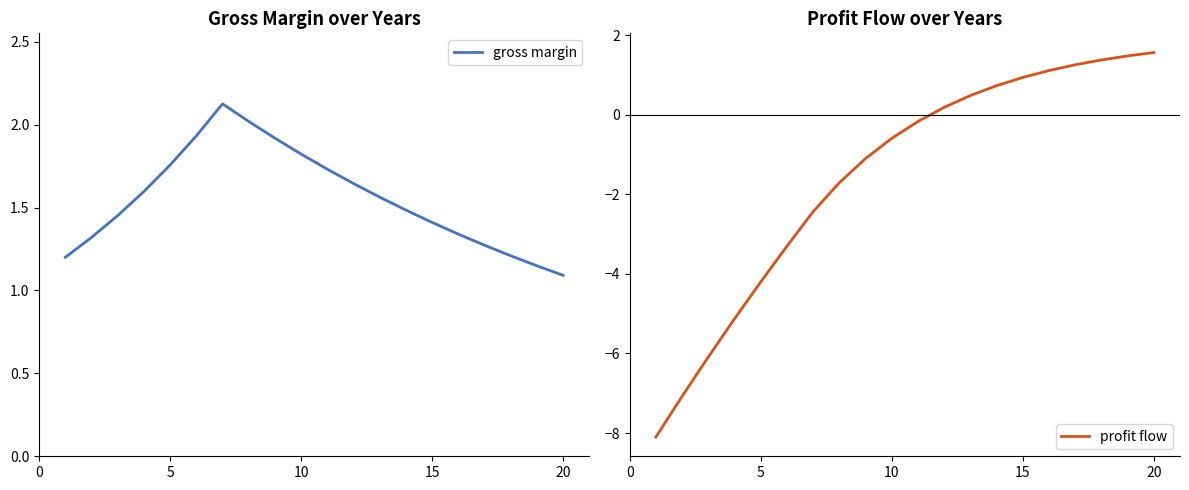

At which label does gross margin reach its minimum?

20